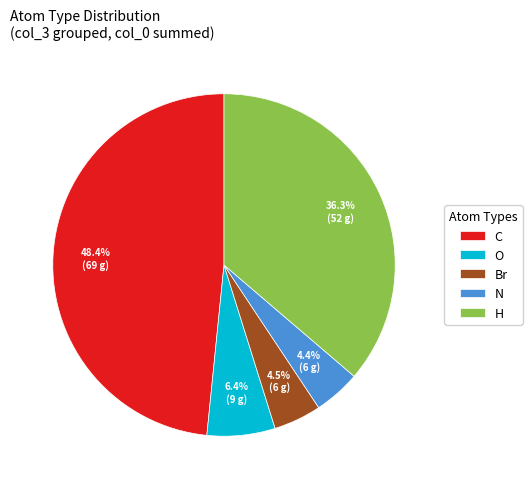

To the nearest percent, what is the difference between the largest and smallest slice percentages?

44%